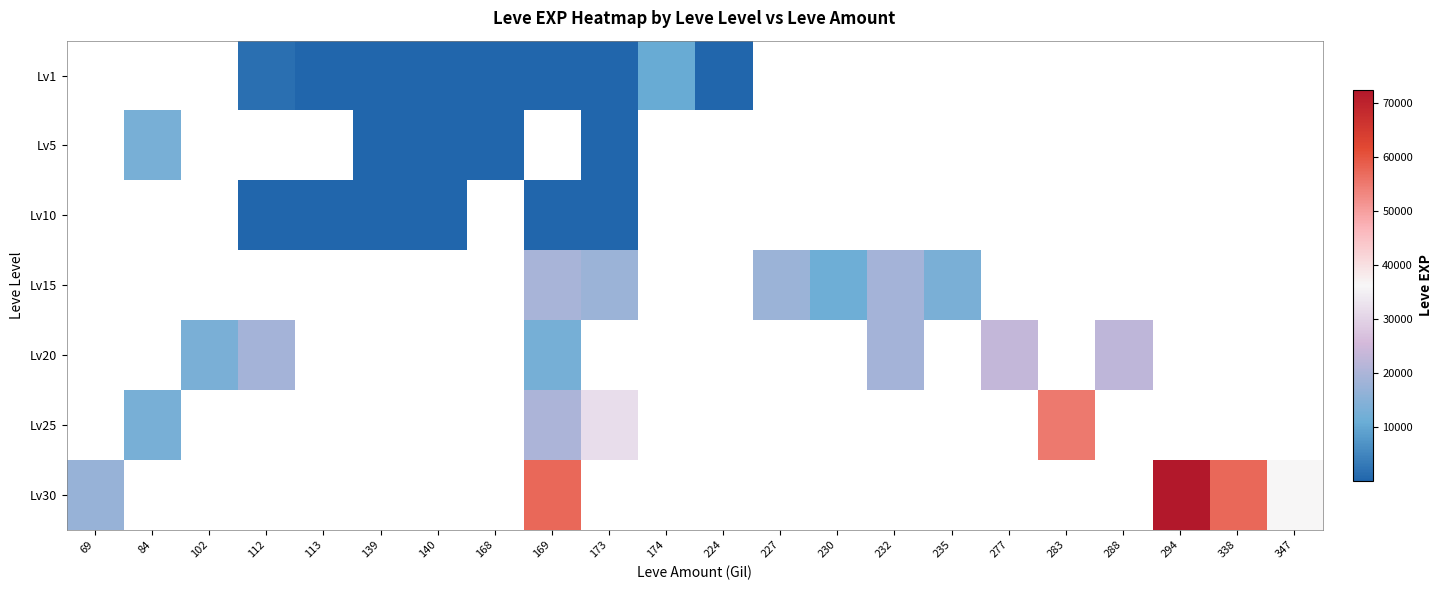

Which series has the widest spread of values?

Lv30